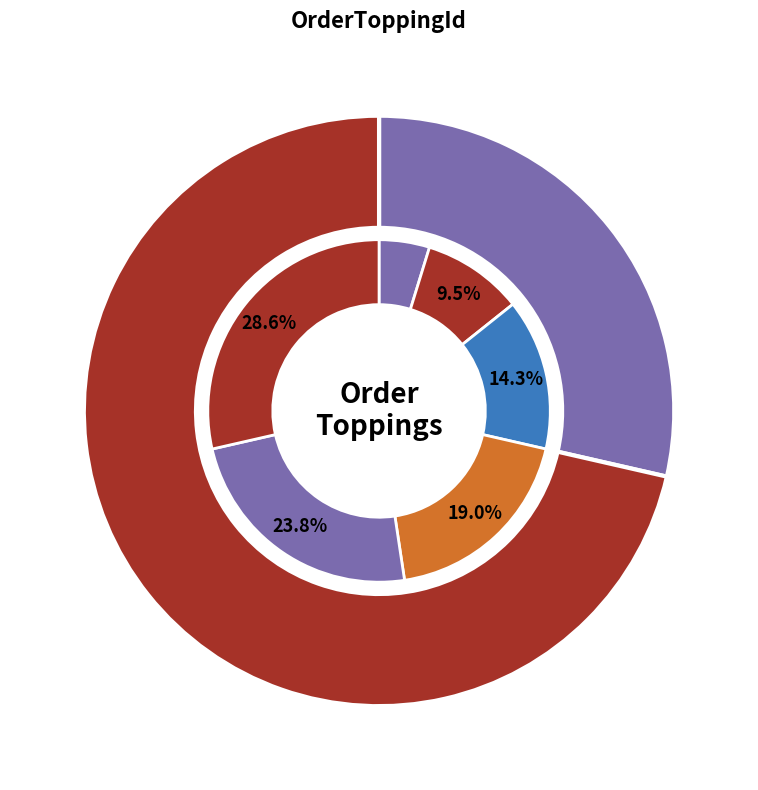

To the nearest percent, what percentage of the pie is 1?

5%